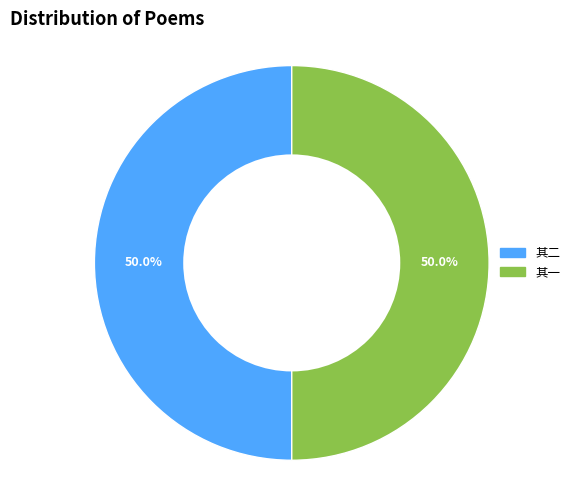

How many segments does this pie chart have?

2